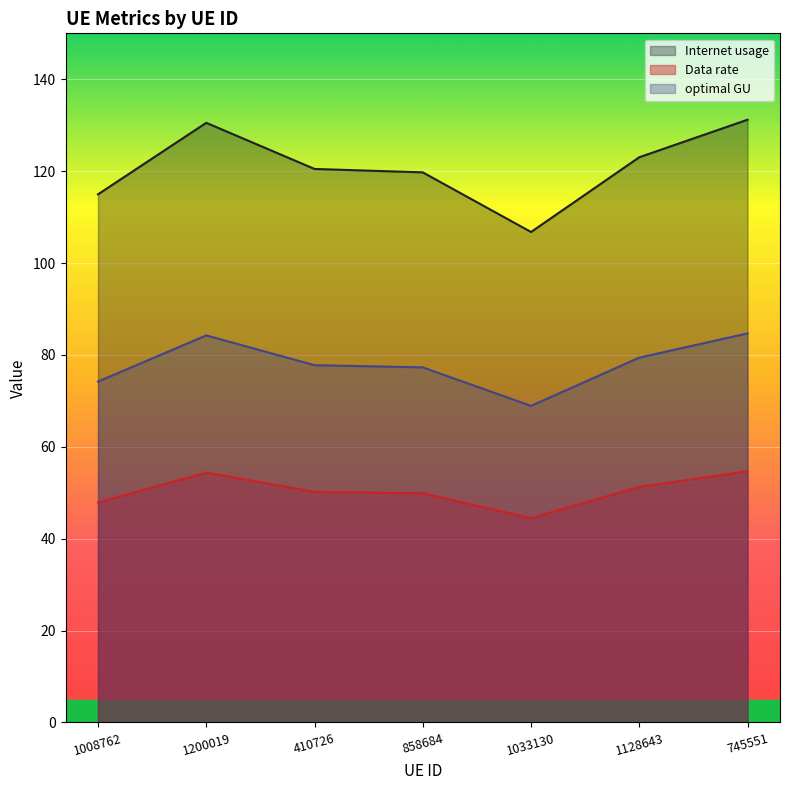

Which category has the lowest value across all series?

1033130